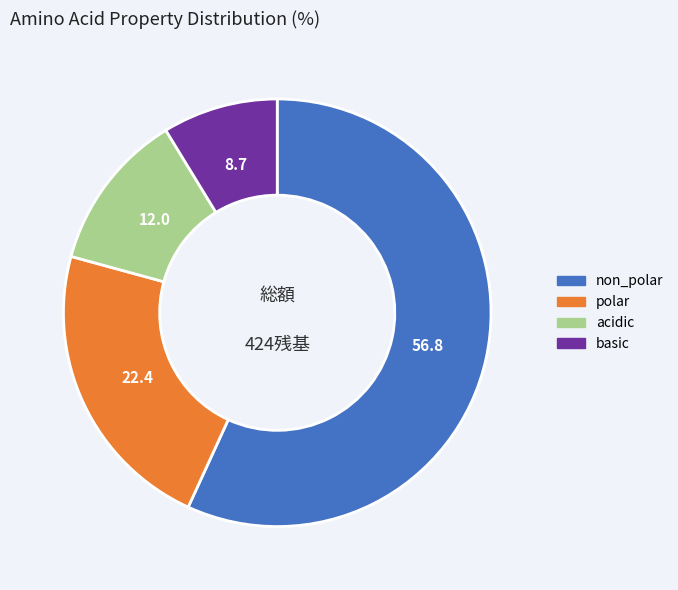

Rank the categories by value from highest to lowest.

non_polar, polar, acidic, basic